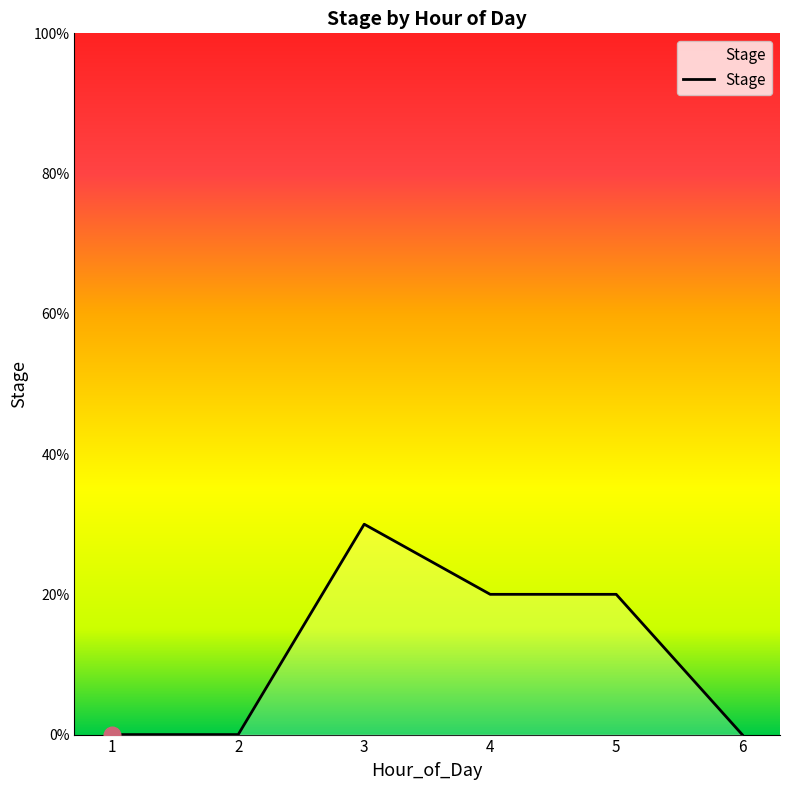

Is this an area chart (filled region under the line)?

Yes